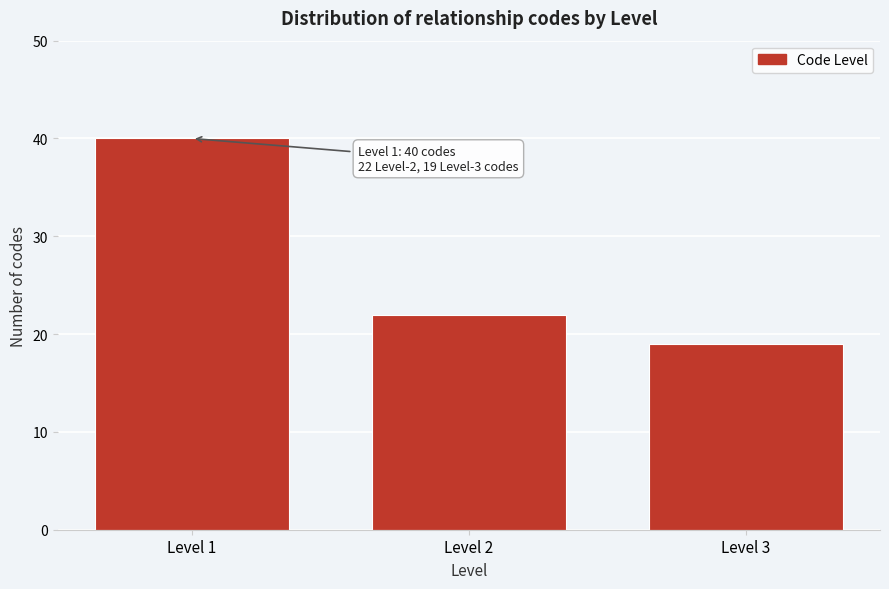

Reading left to right, extract all data points from this chart.

40	22	19